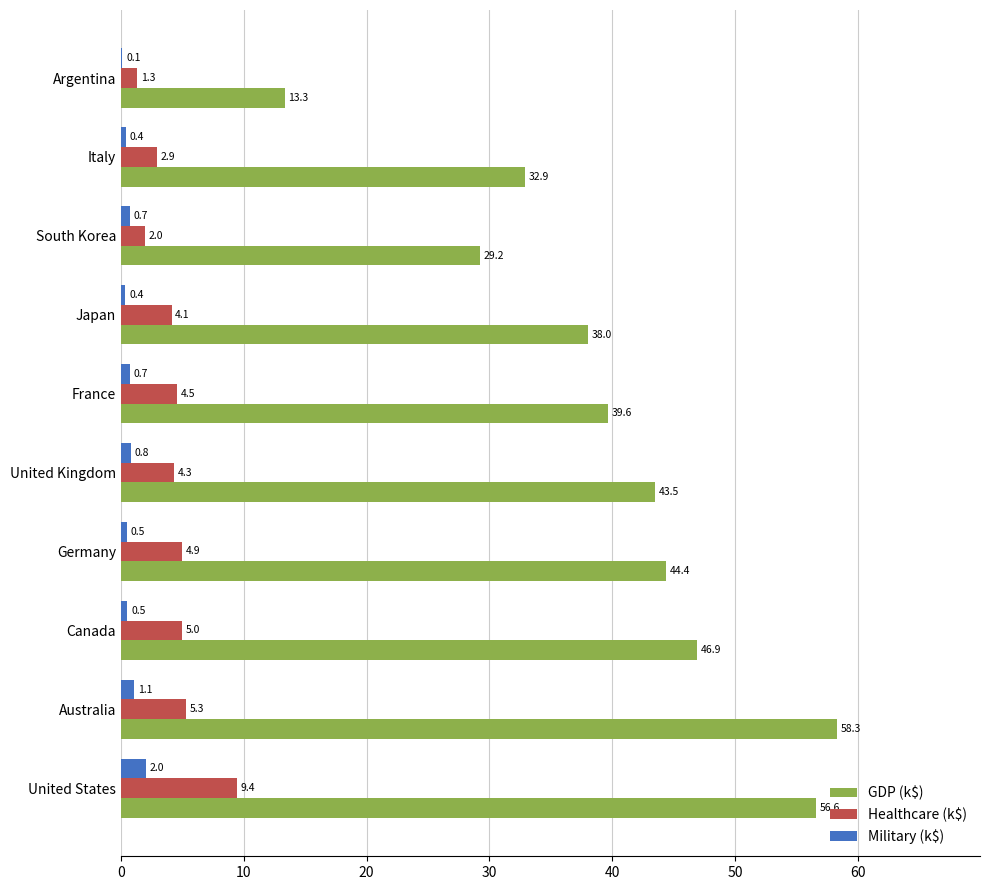

What is the greatest value displayed?

58.3